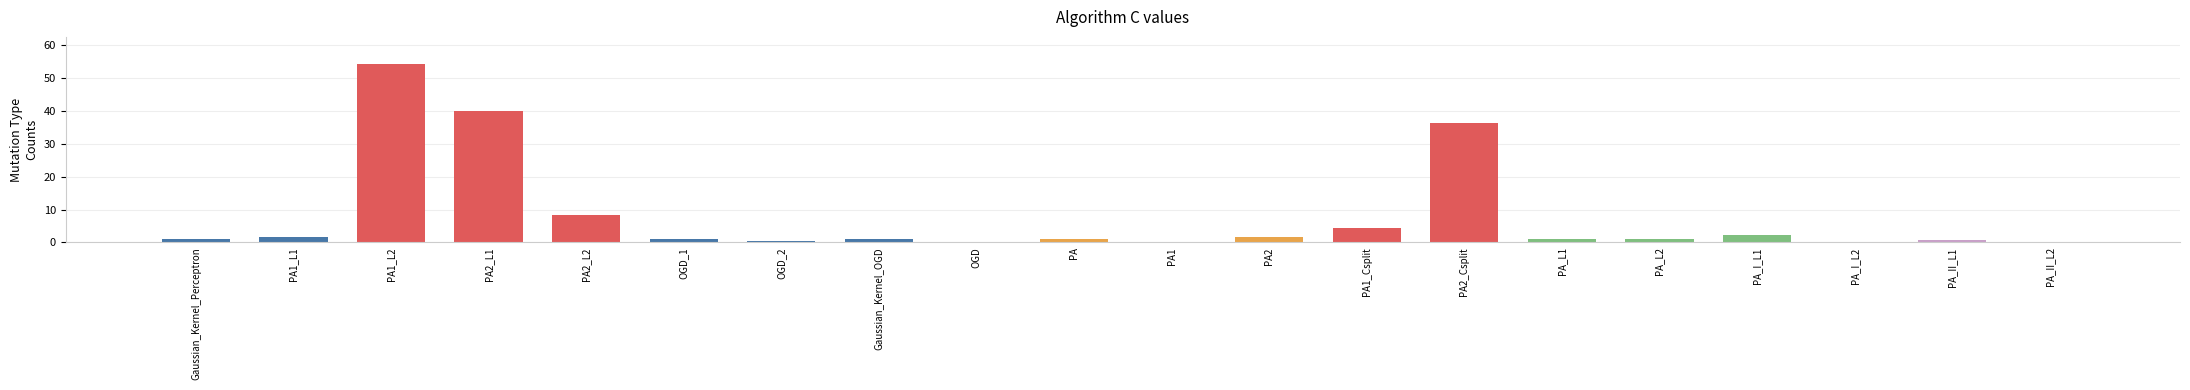

The value at PA2_L1 is 14.6. True or false?

False